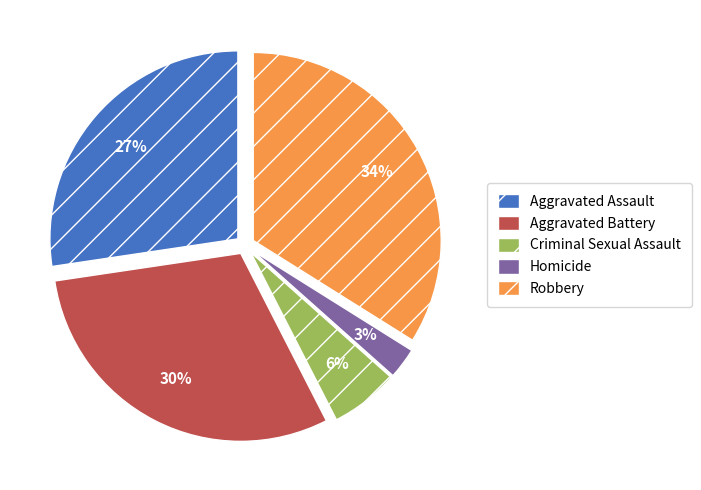

Count the number of slices in the pie.

5